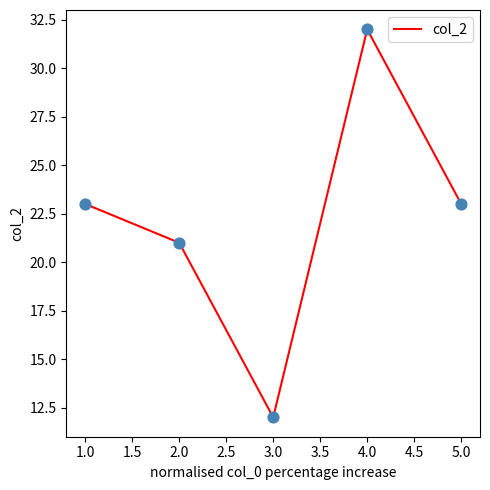

What is the ratio of the value at 1.0 to the value at 5.0?

1.0